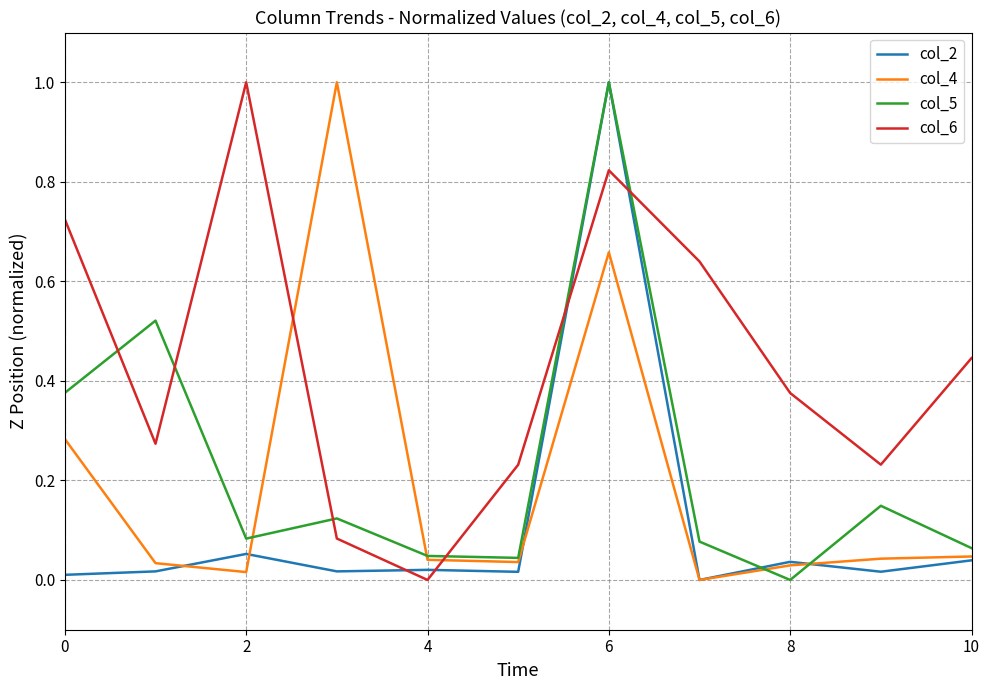

Which series ends up on top after the final intersection of col_6 and col_2?

col_6